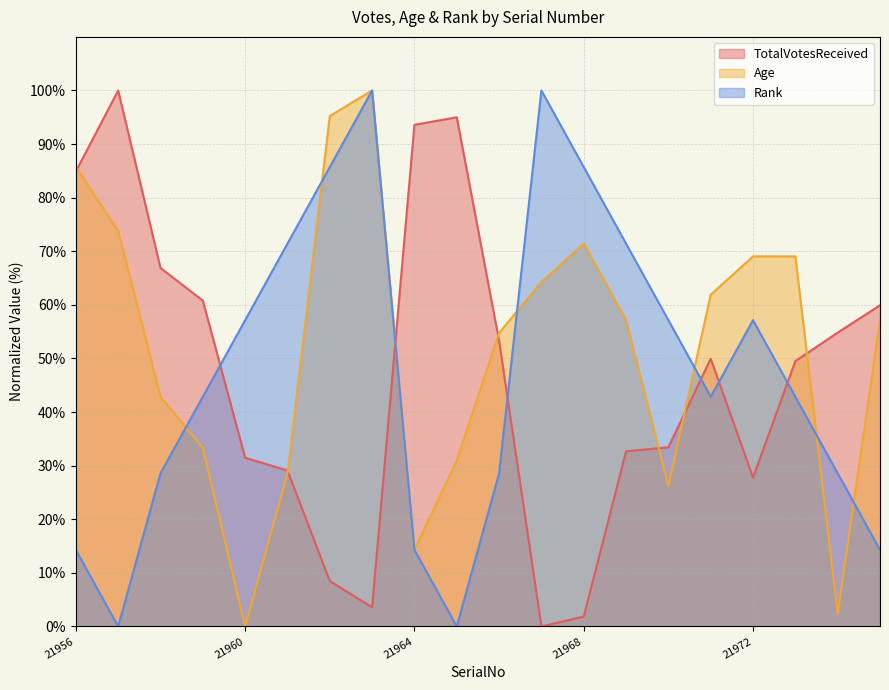

Is it true that TotalVotesReceived equals 59.9 at 21975?

True